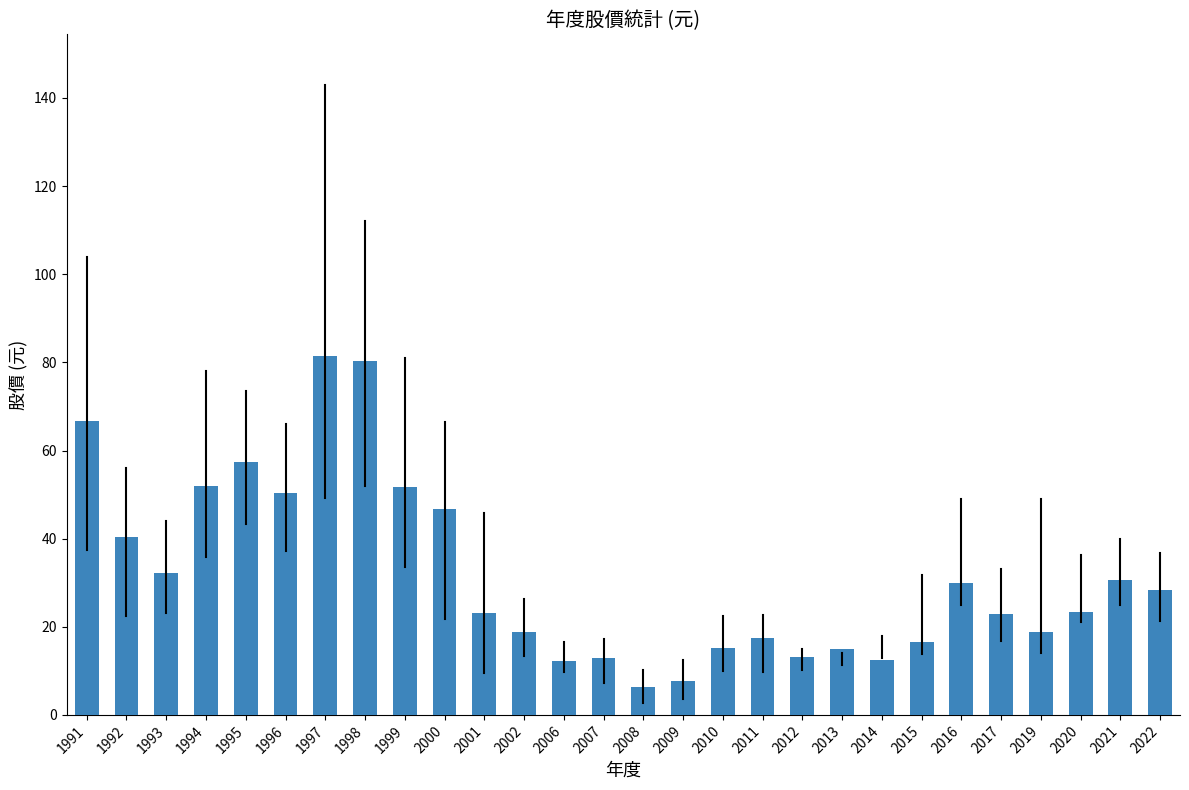

What is the minimum value shown in the chart?

6.3